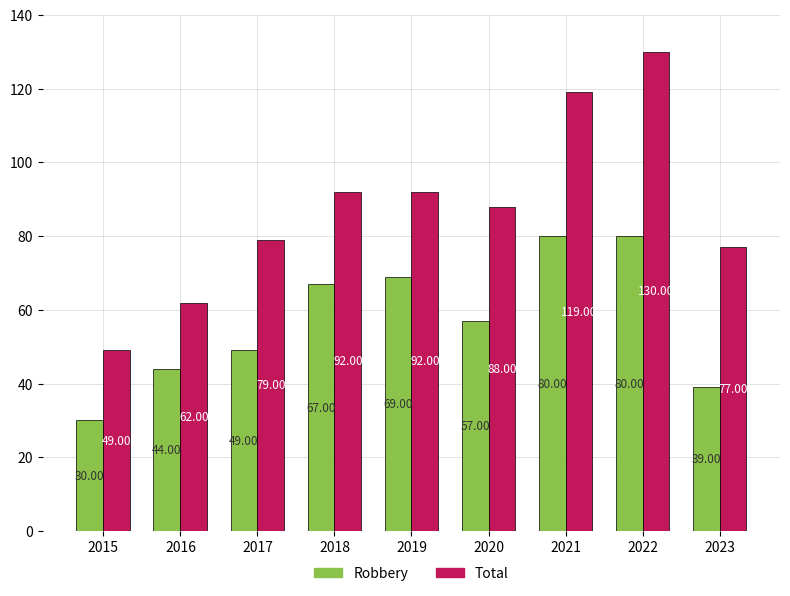

Rank the series by their average value, from lowest to highest.

Robbery, Total